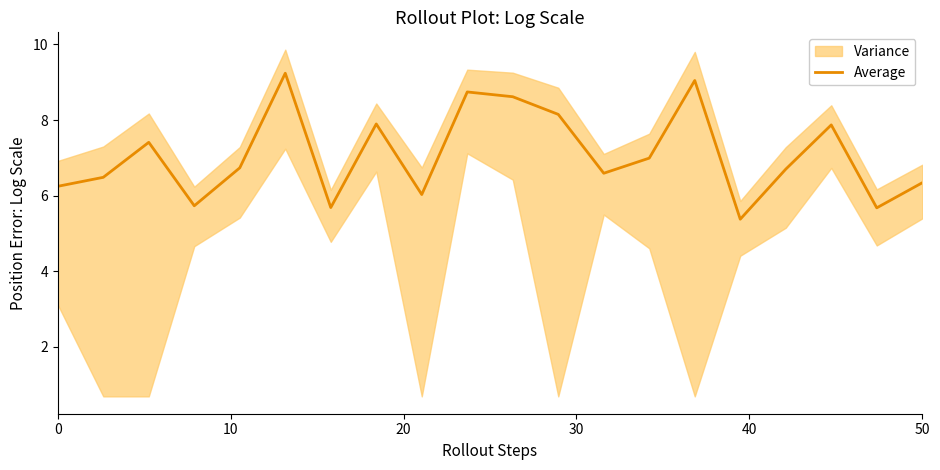

How many interior local peaks (higher than both neighbors) does the data have?

6